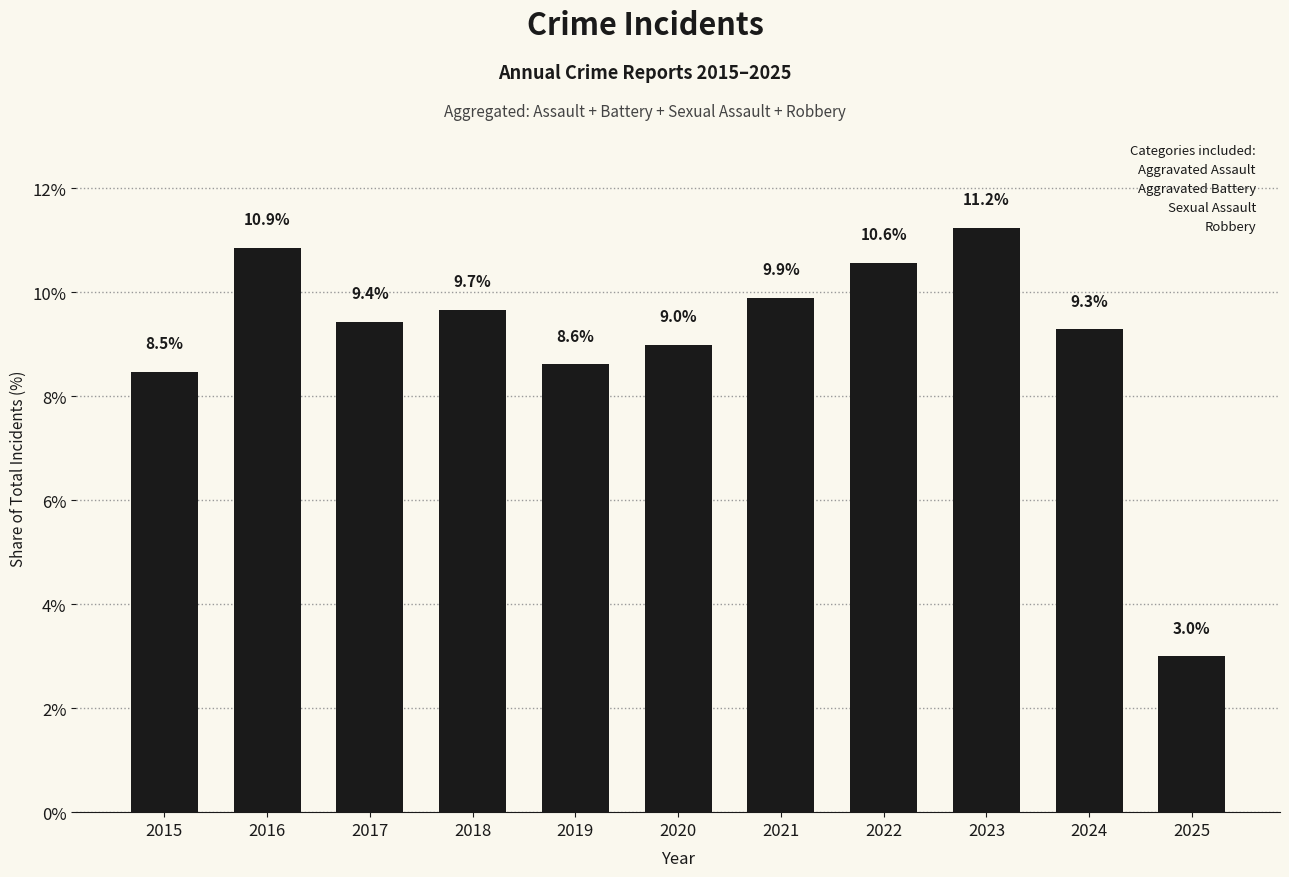

What is the value of the 5th bar from the left?

8.6